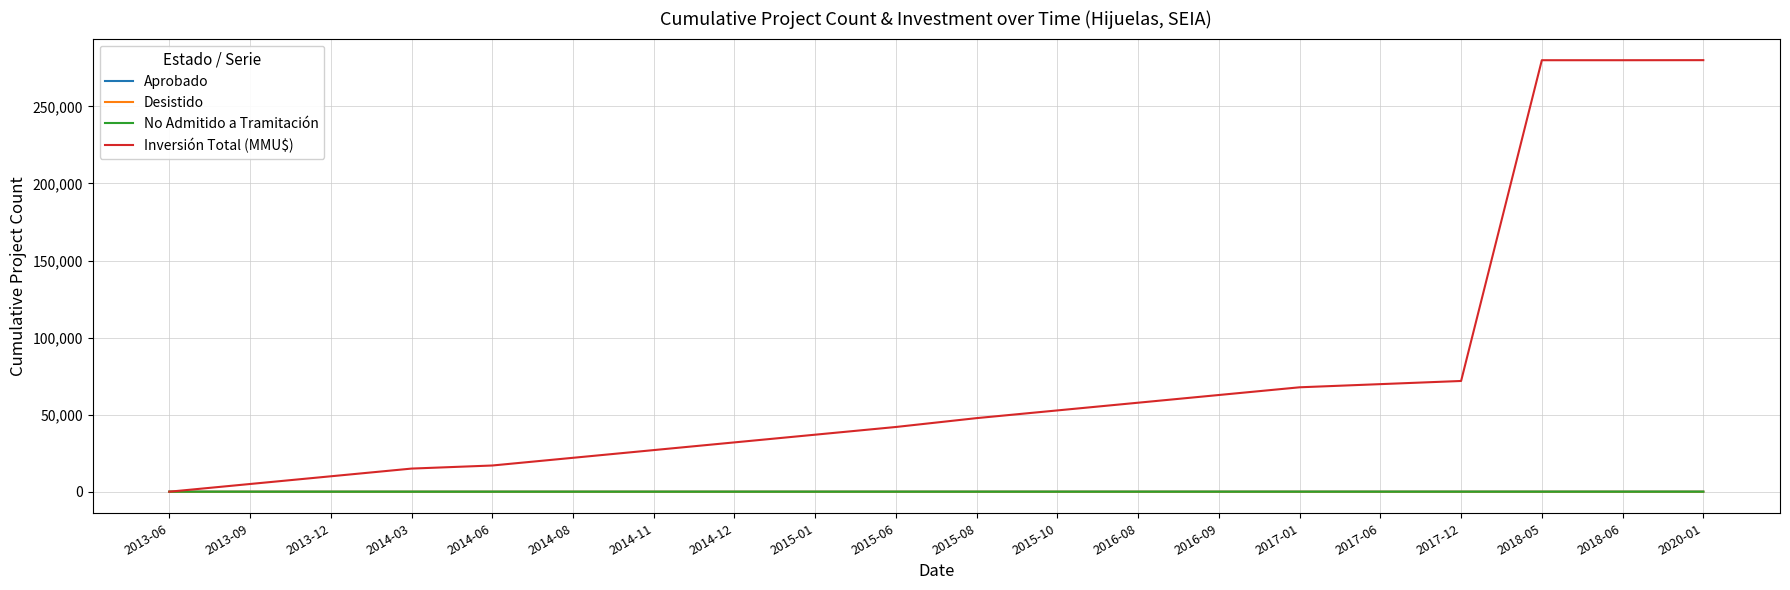

Which series has the largest total across all categories?

Inversión Total (MMU$)